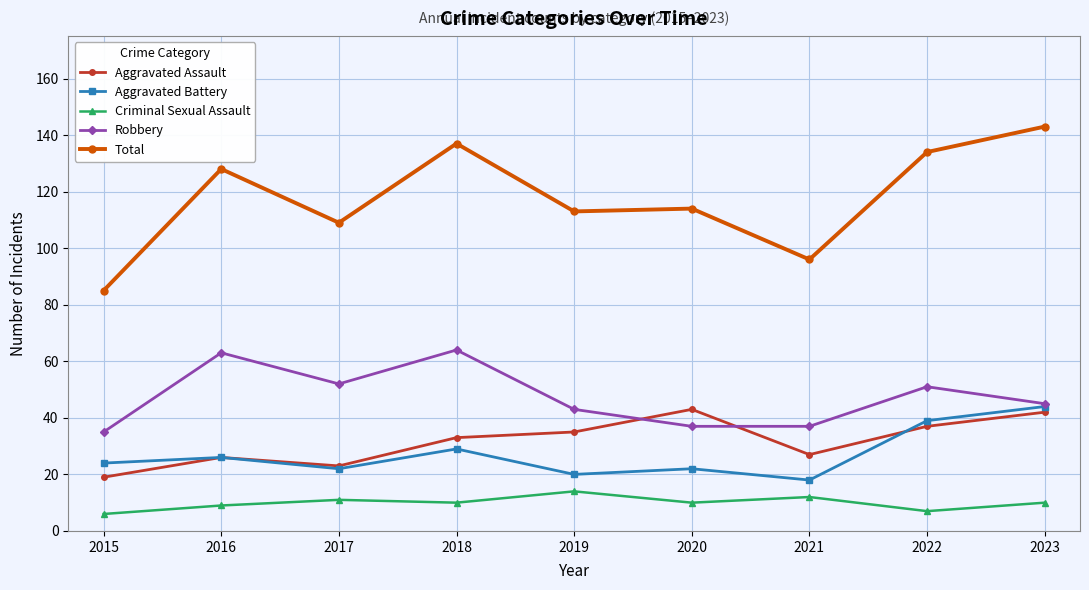

Where is the first local minimum for Robbery?

2017